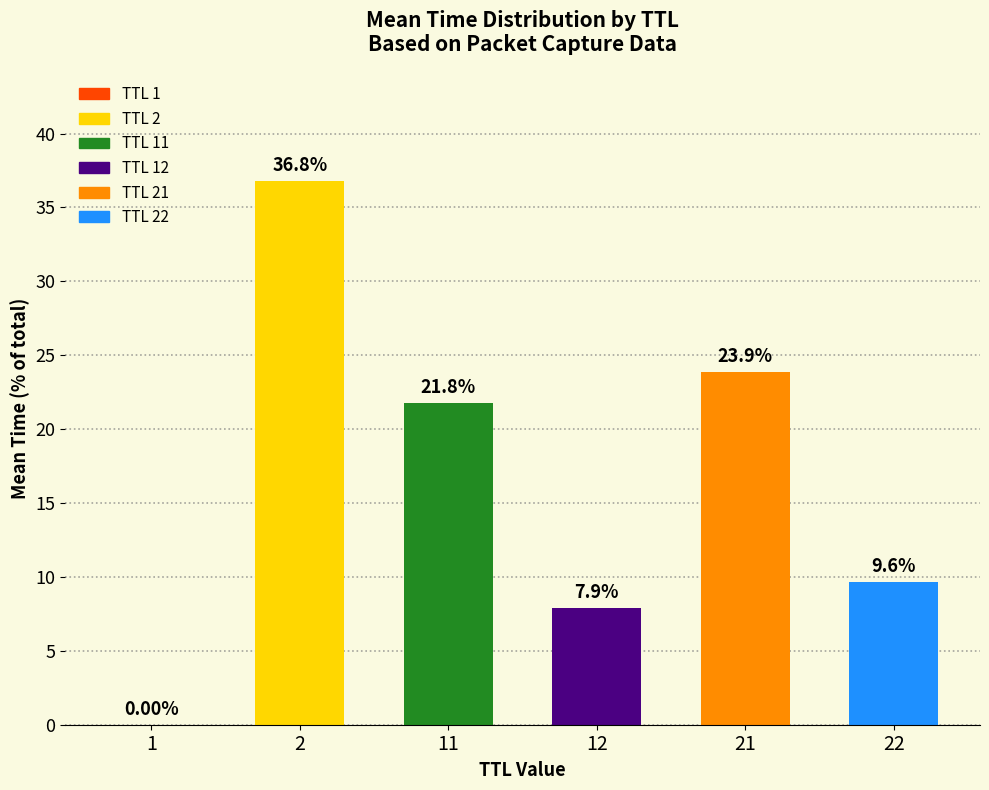

What is the sum of the values at 12 and 11?

29.7